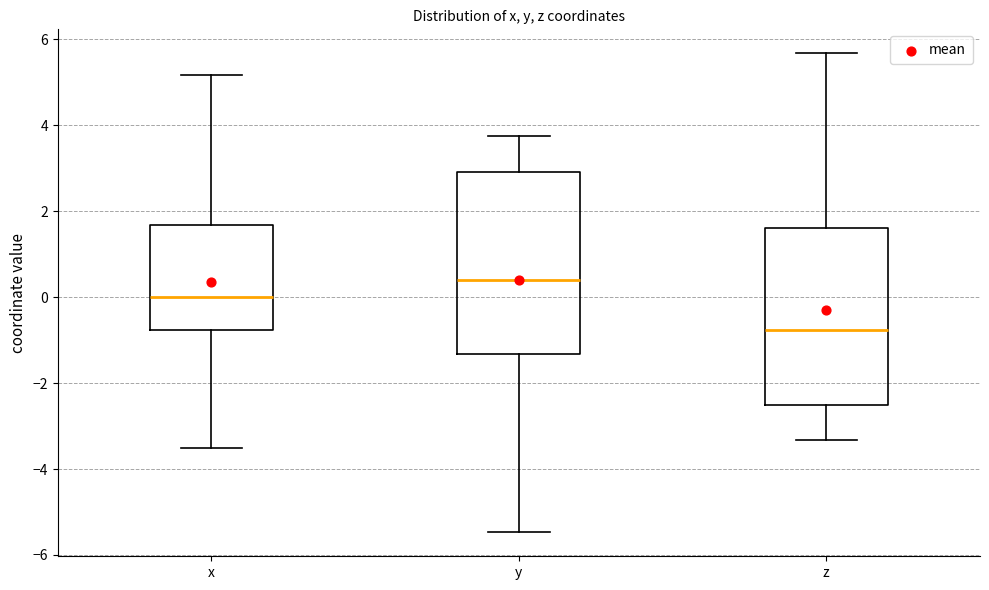

Where does the lower whisker of the box for x end on the y-axis? The values are not printed on the chart, so give them approximately, as read against the axis.

-3.6